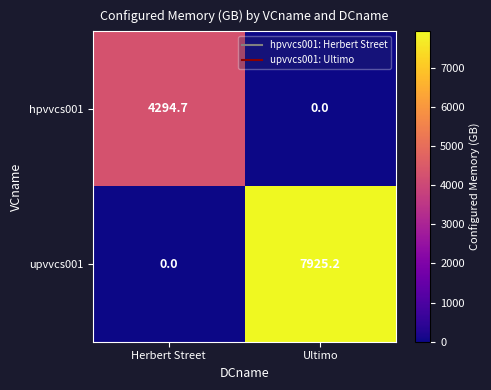

The value of upvvcs001 at Ultimo is 7925.2. True or false?

True